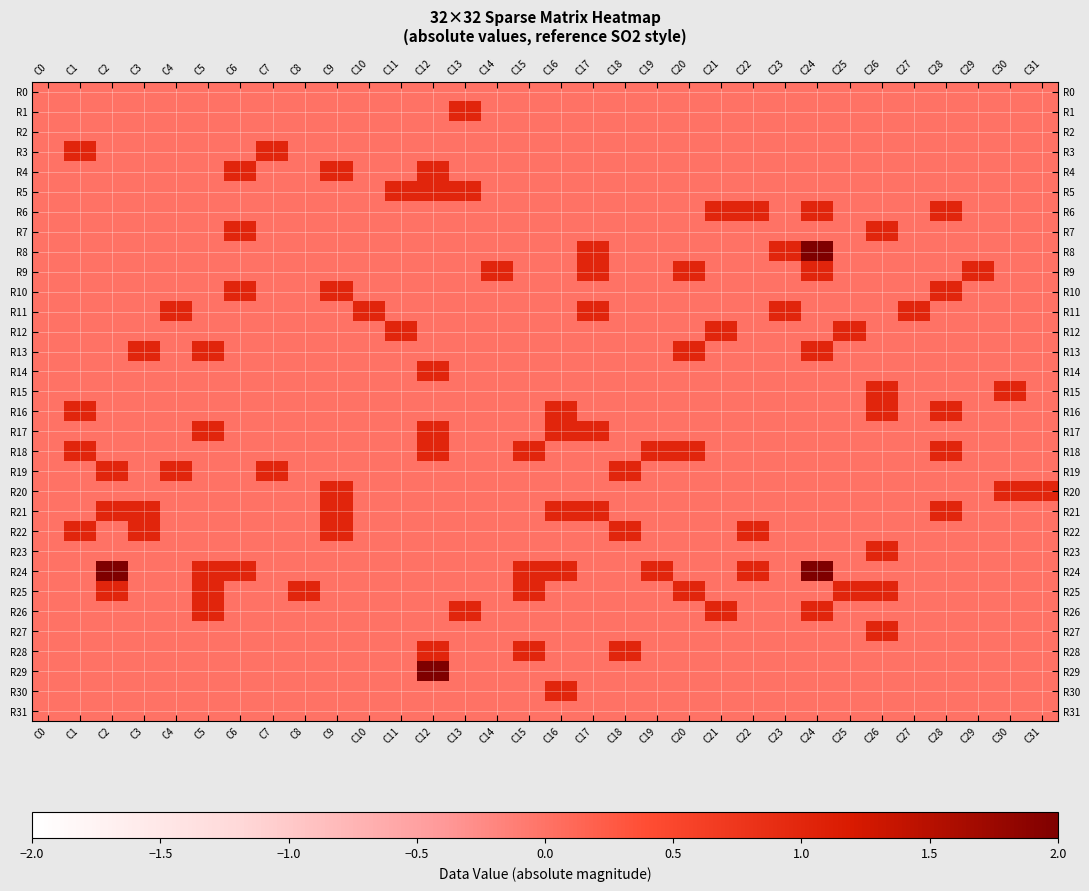

What is the spread (max minus min) of values at C11?

1